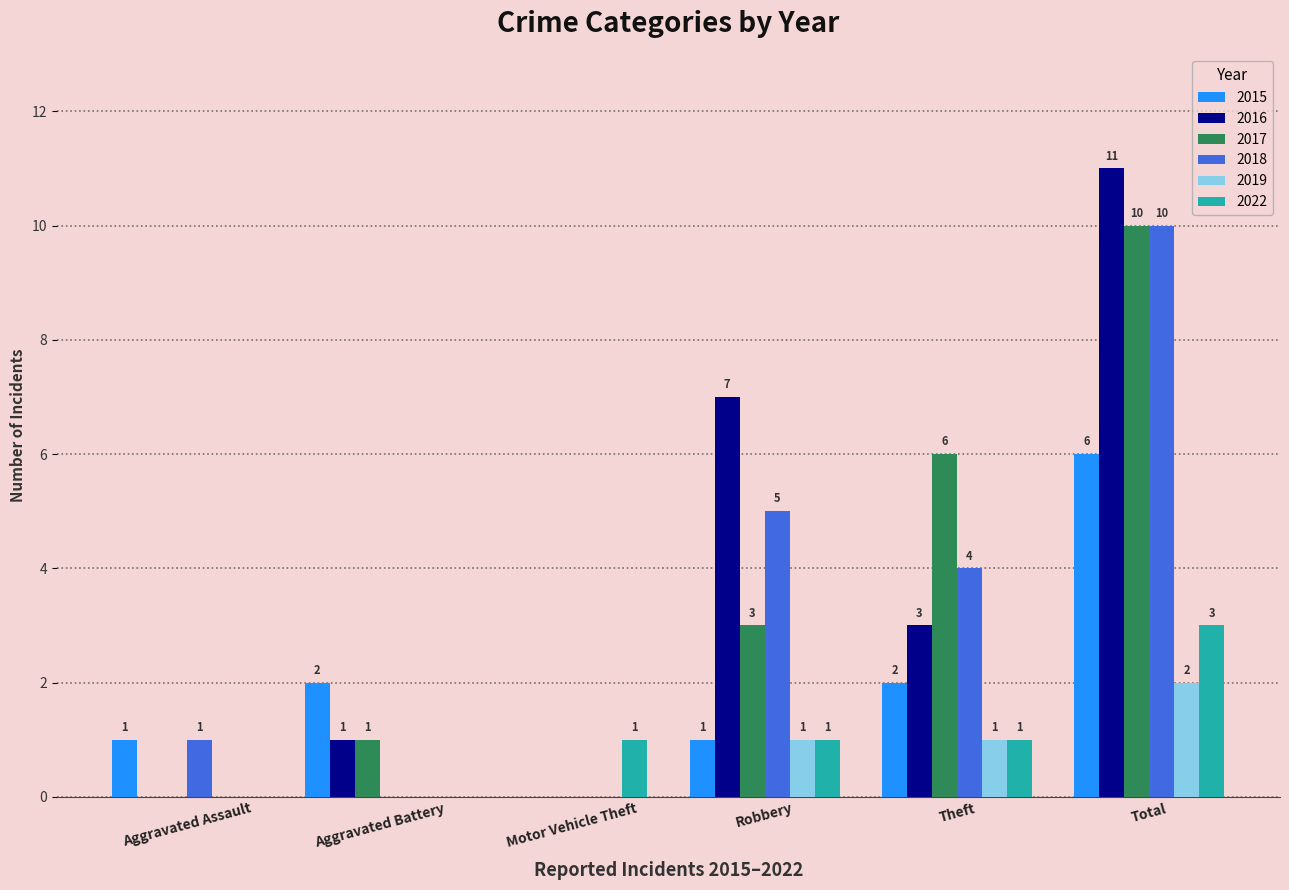

What is the sum of all 2018 values?

20